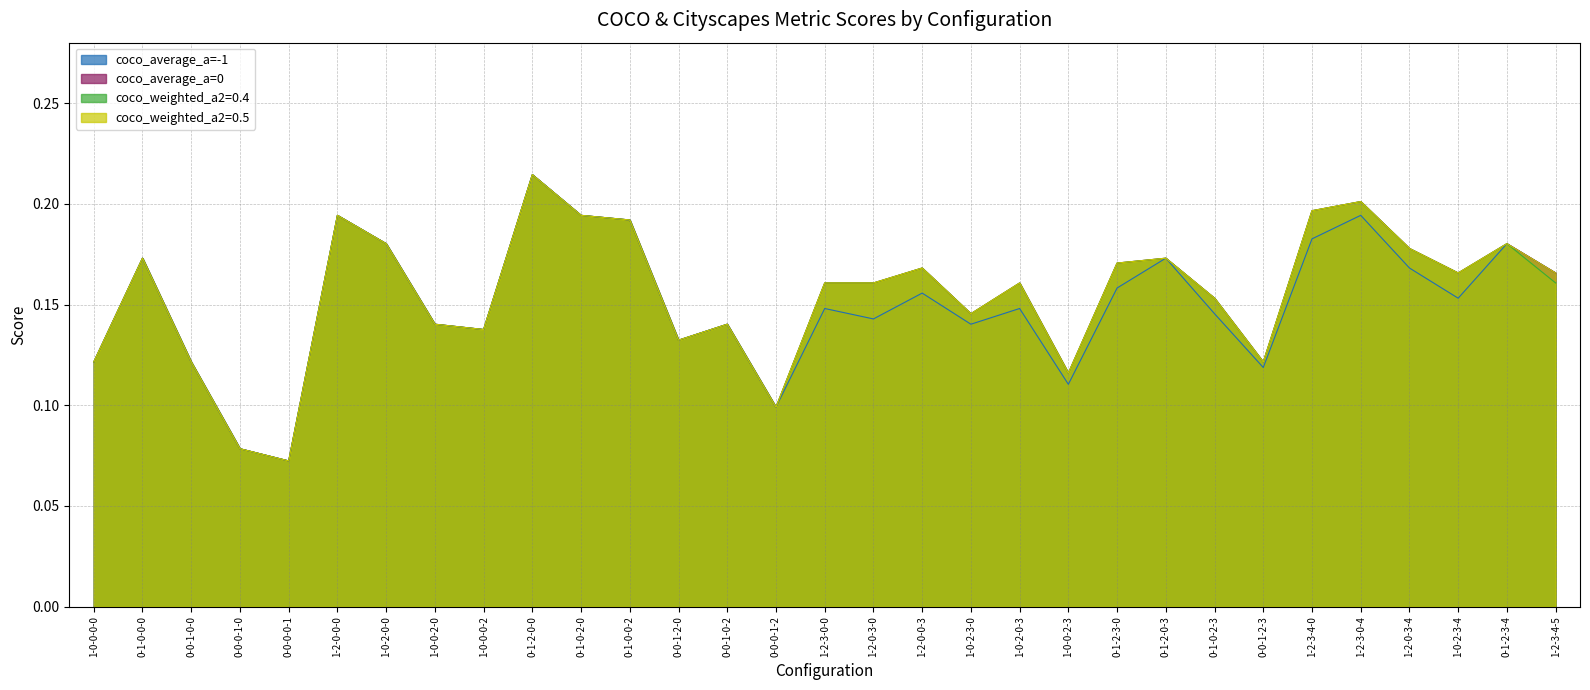

Is the value of coco_average_a=-1 at 0-1-2-3-0 greater than the value of coco_weighted_a2=0.4 at 0-0-0-0-1?

Yes